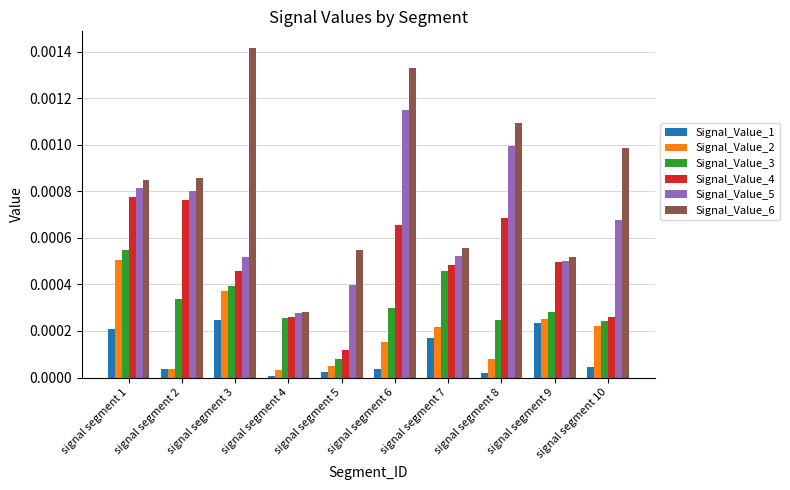

The value of Signal_Value_6 at signal segment 8 is 0.0. True or false?

True